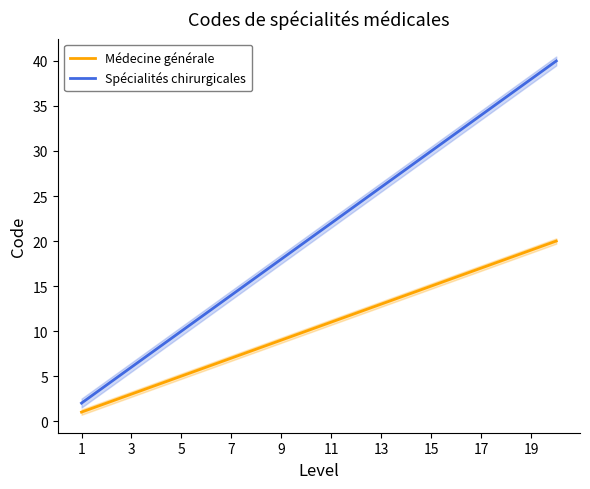

The Médecine générale series shows 17 at 17. True or false?

True